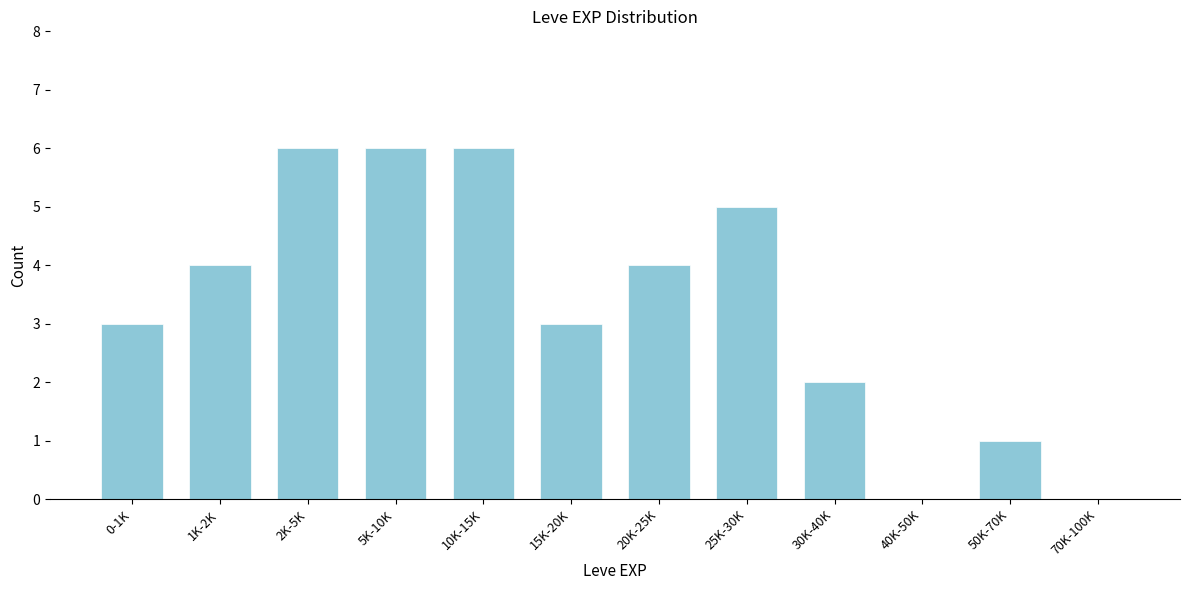

Reading right to left, what are all the values shown in this chart?

70K-100K=0	50K-70K=1	40K-50K=0	30K-40K=2	25K-30K=5	20K-25K=4	15K-20K=3	10K-15K=6	5K-10K=6	2K-5K=6	1K-2K=4	0-1K=3